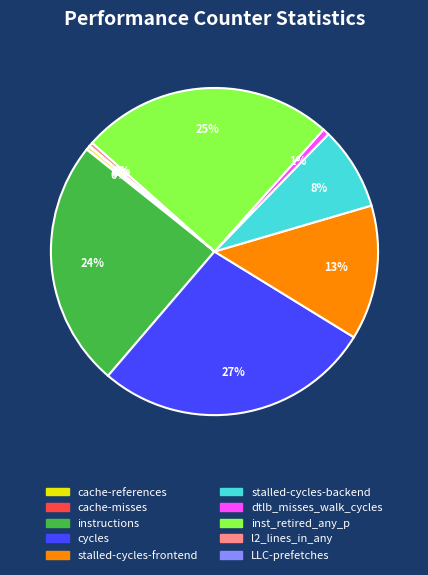

Is it true that cache-references is 0% of the pie?

True